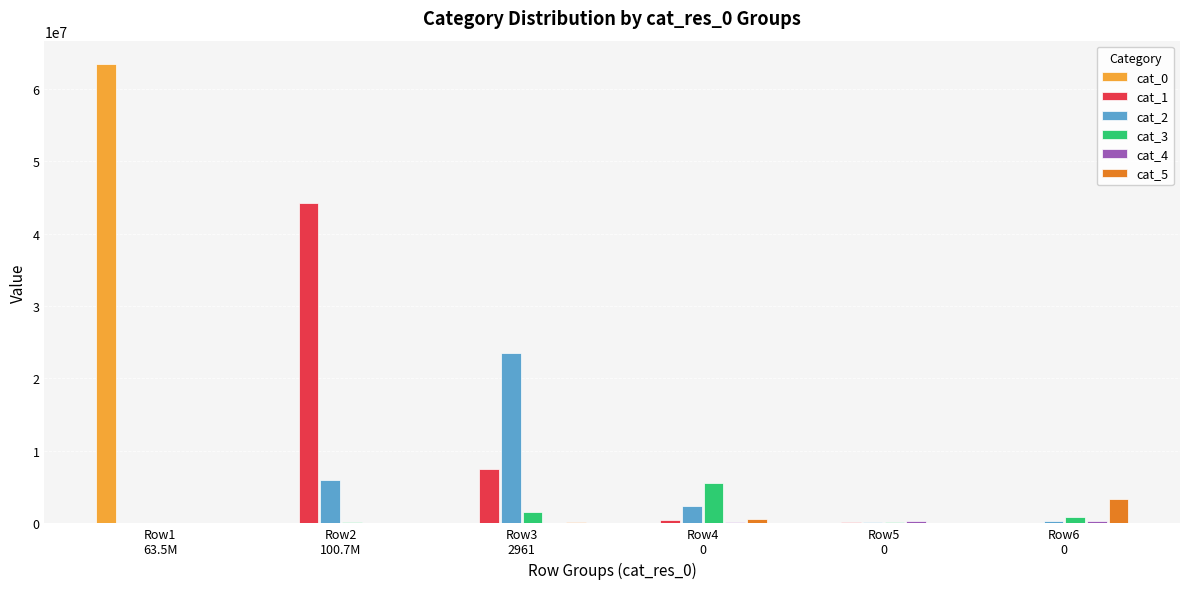

Which label corresponds to the largest value in the chart?

Row1
63.5M